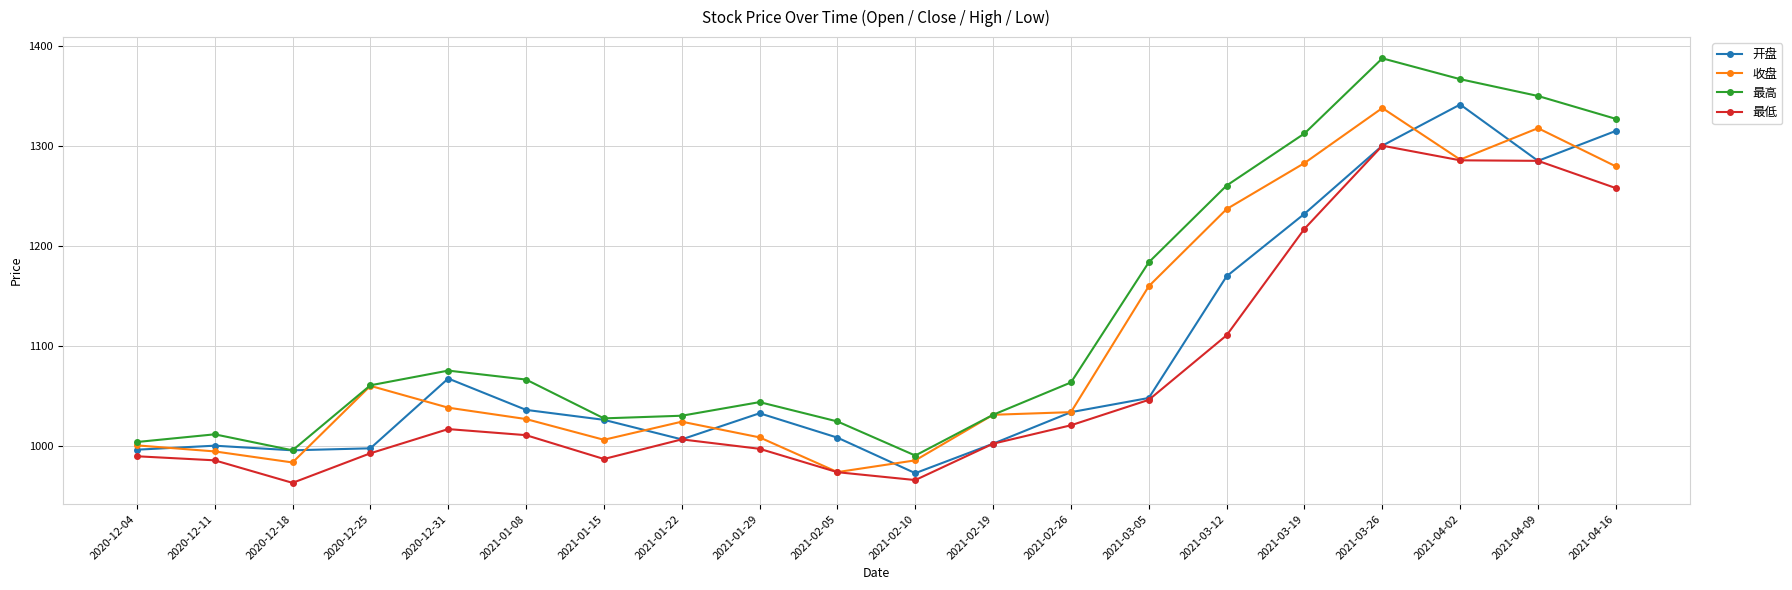

What is the sum of the 最低 values at 2021-01-29 and 2021-04-16?

2255.6